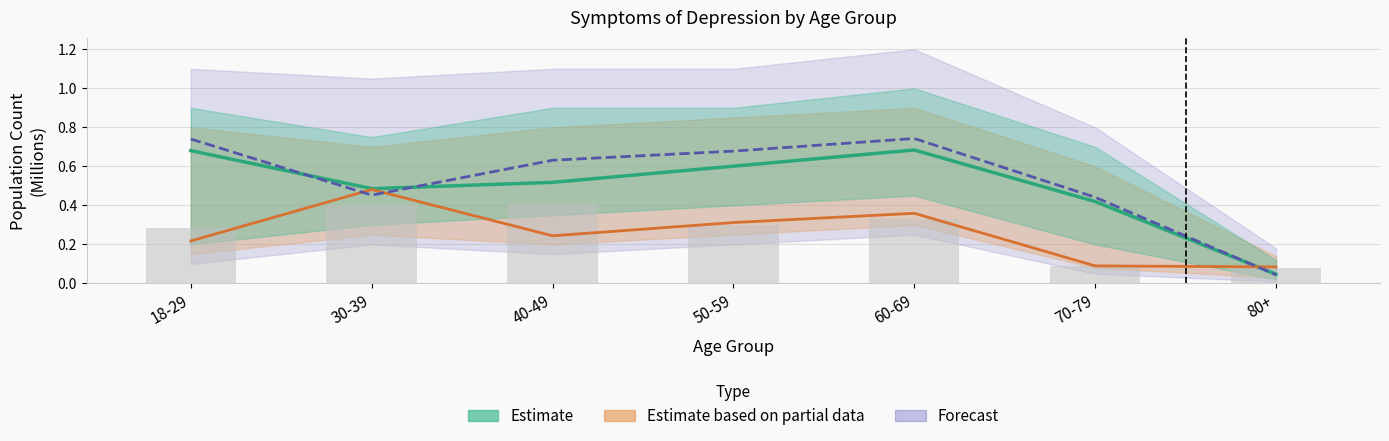

The value of Several days (Little Interest) at 30-39 is 0.4. True or false?

True